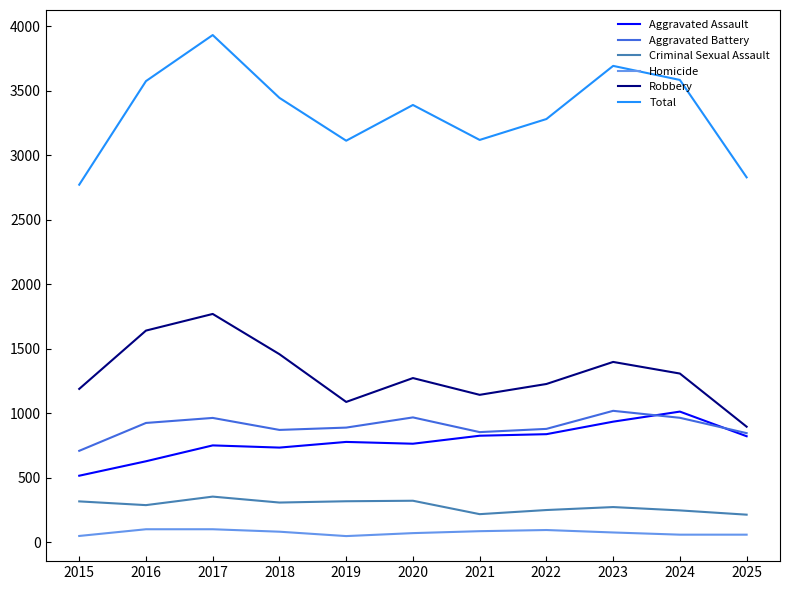

What is the difference between the maximum and second lowest values in the Homicide series?

52